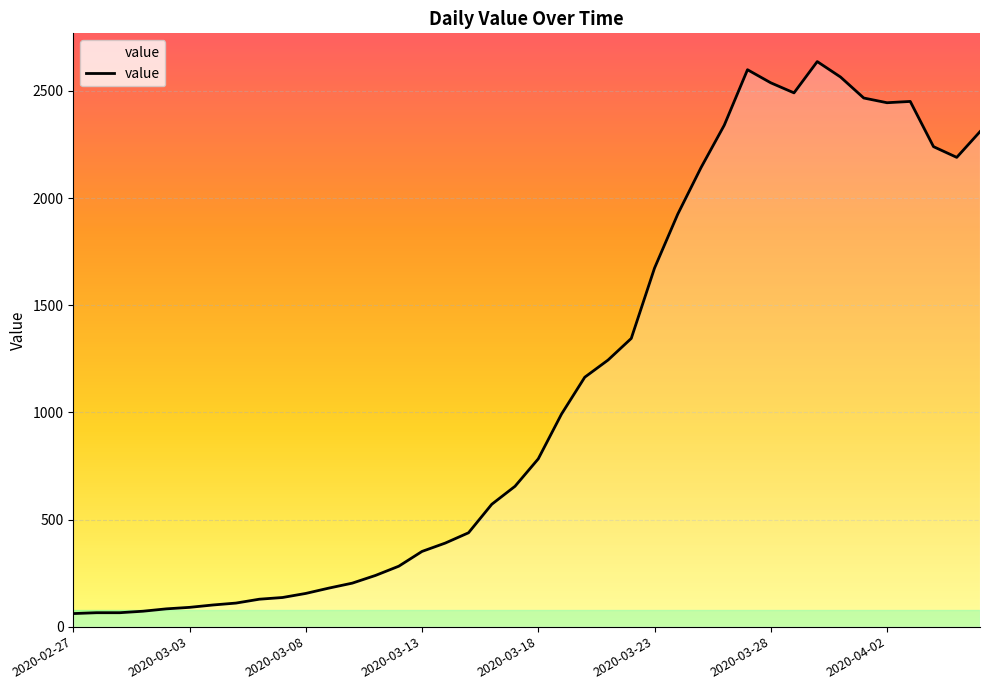

What is the minimum value shown in the chart?

61